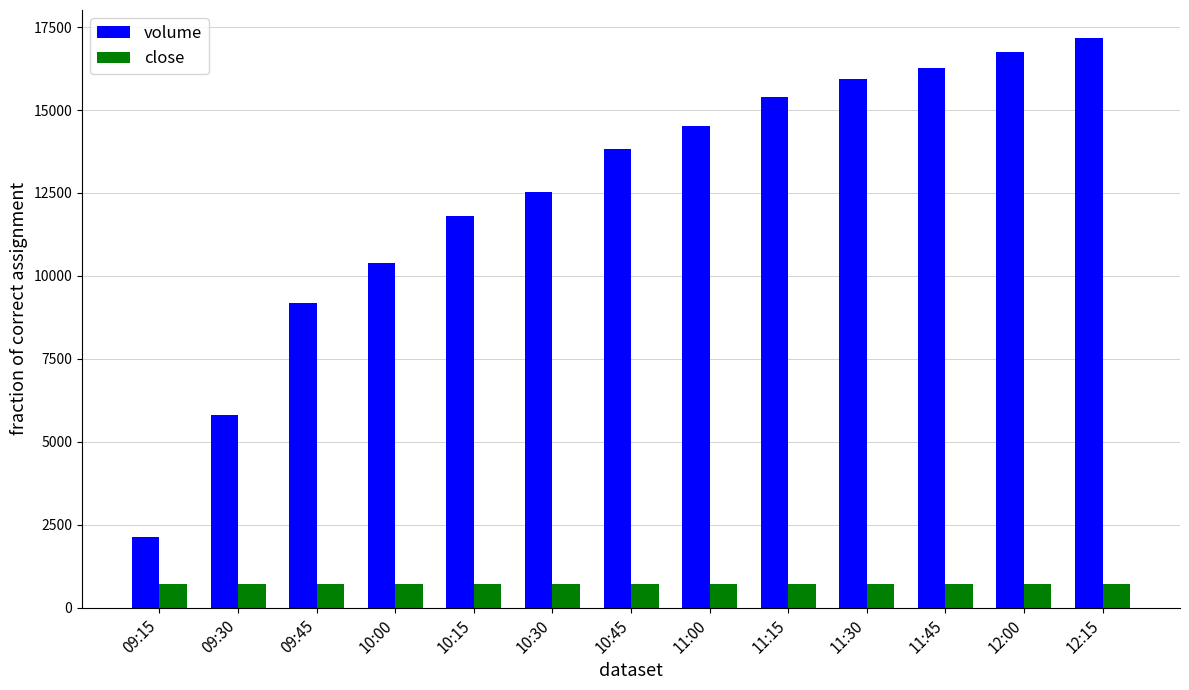

Which series changed the most between 09:15 and 10:15?

volume